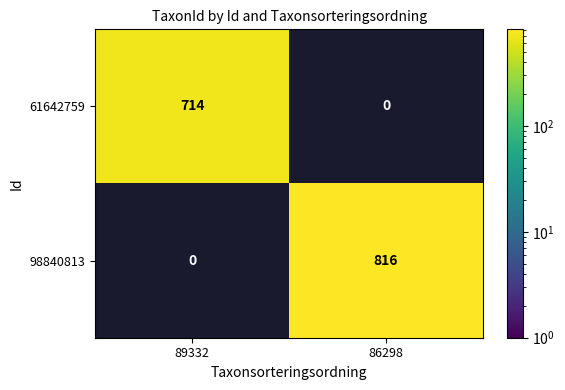

Is the value of 61642759 at 89332 greater than the value of 98840813 at 86298?

No